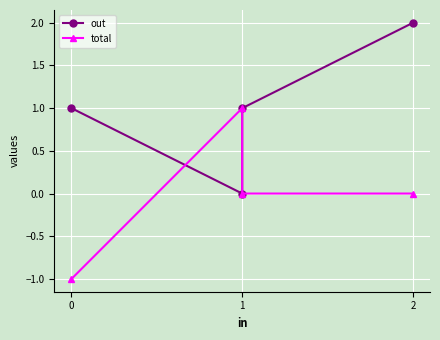

Which has a higher value, 1 or 2?

2